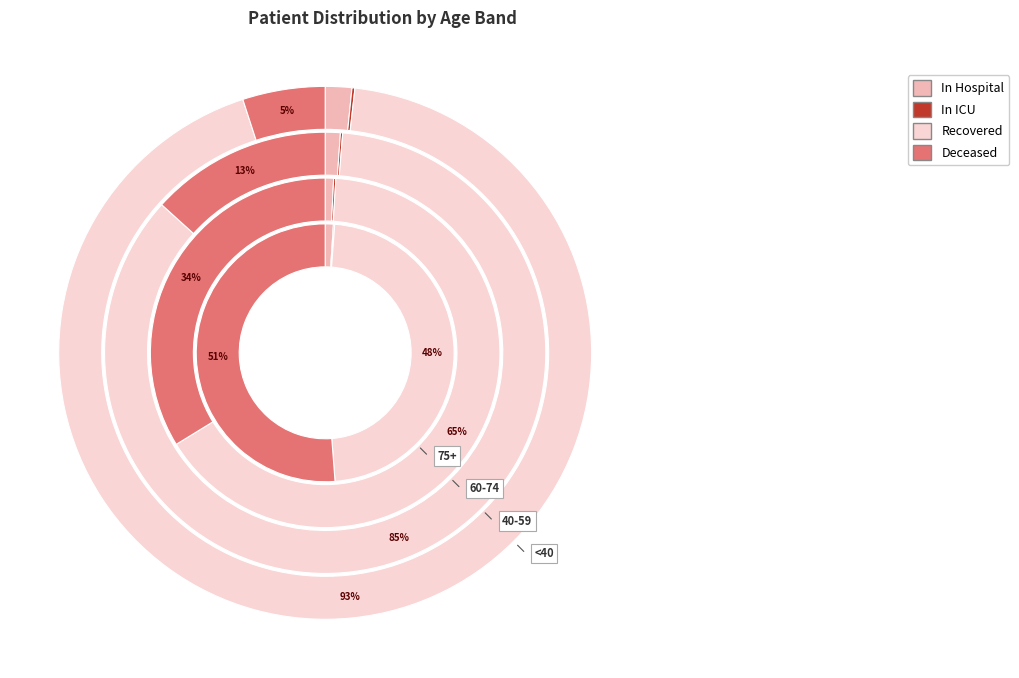

Is there a majority slice in this chart?

No